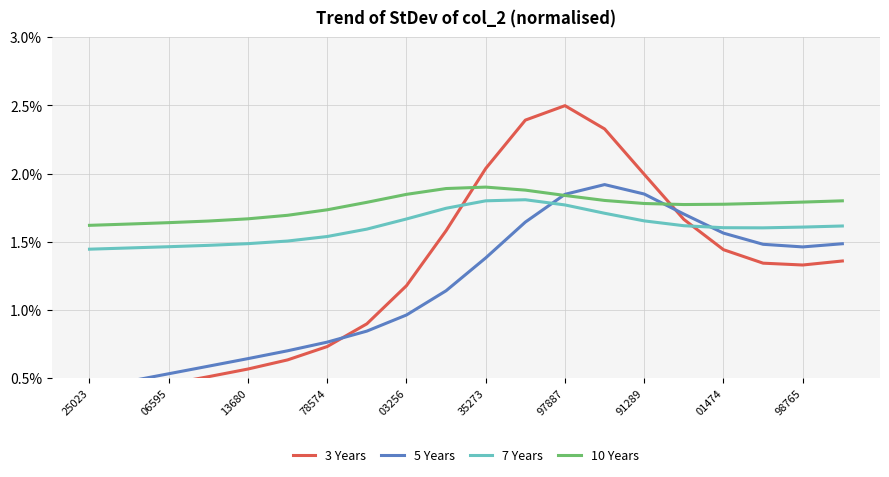

Which series has the largest range (max minus min)?

3 Years